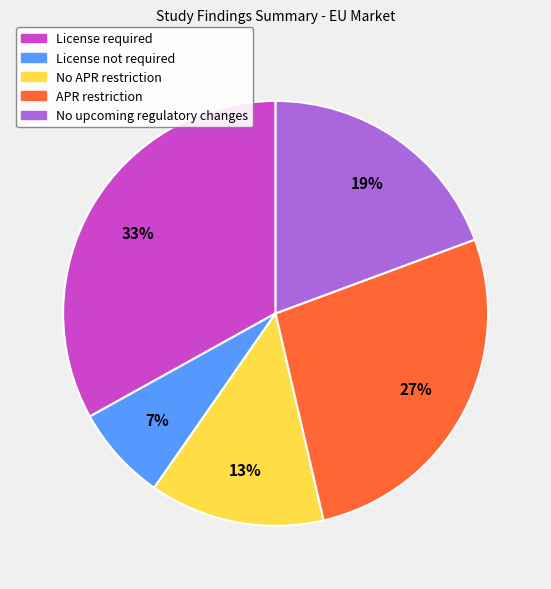

Which category has the biggest portion of the pie?

License required